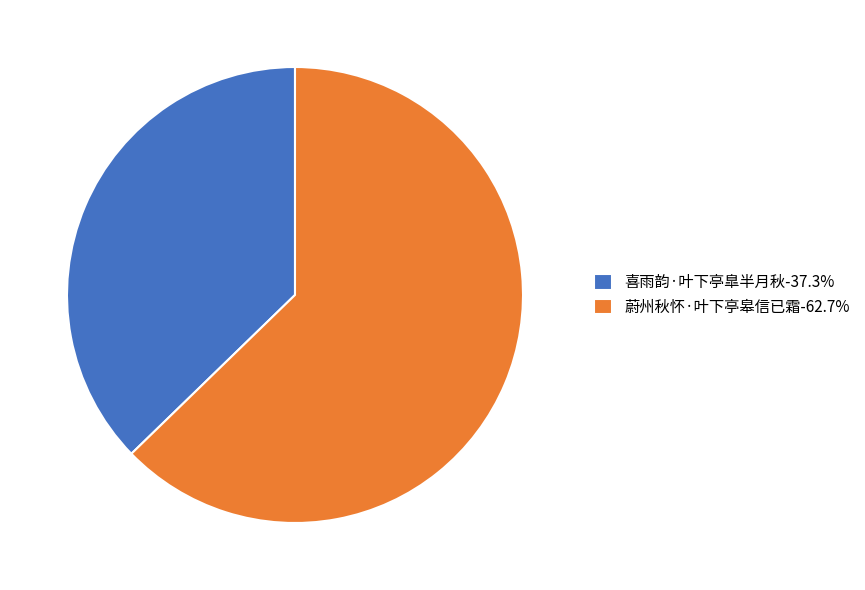

Approximately how many times larger is the value at 喜雨韵·叶下亭臯半月秋-37.3% compared to 蔚州秋怀·叶下亭皋信已霜-62.7%?

0.6